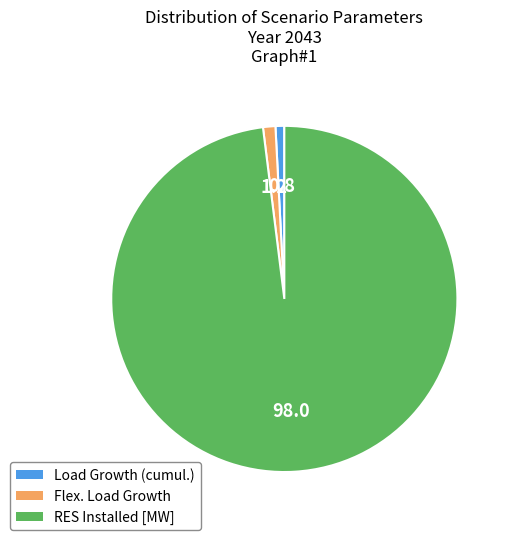

How many segments does this pie chart have?

3